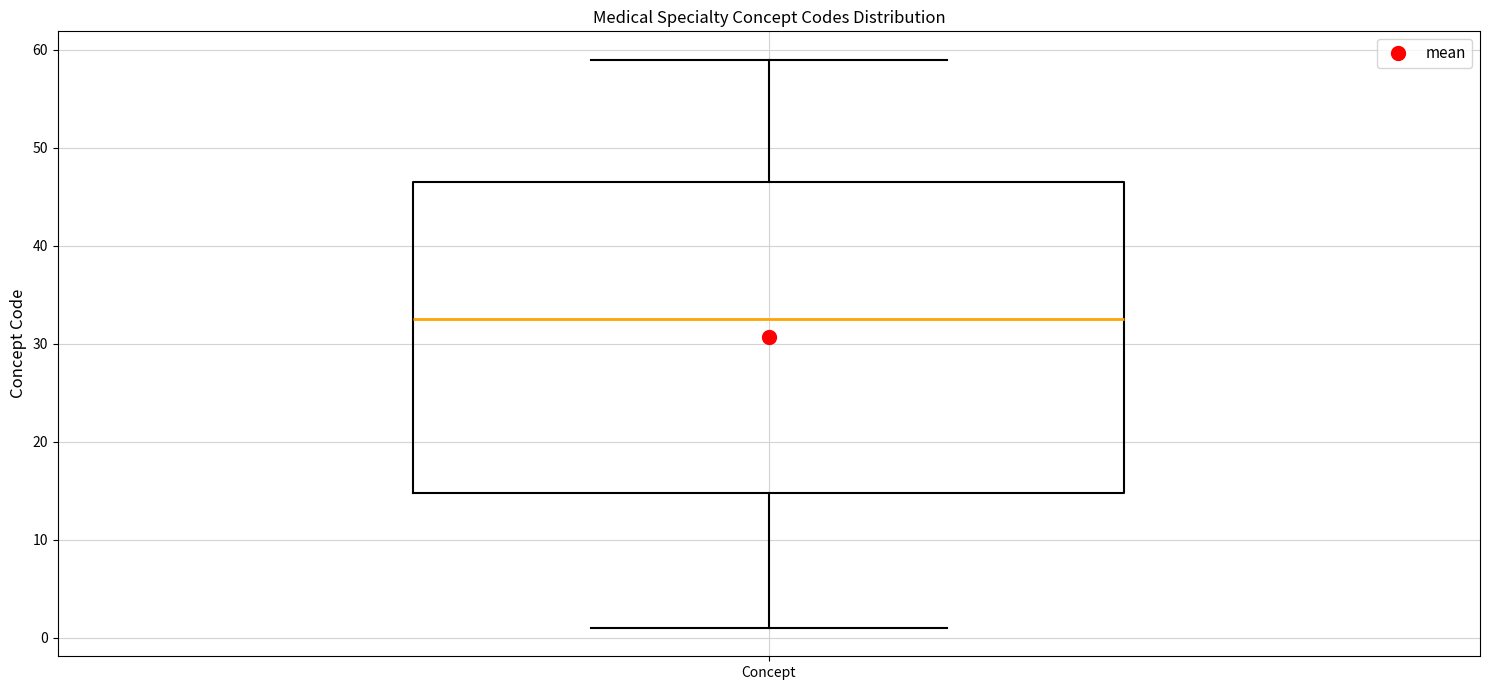

Read this box plot against the y-axis: the position of the median line, the range covered by the box, and the ends of both whiskers. The values are not printed on the chart, so give them approximately, as read against the axis.

median 33, box 15 to 47, whiskers 1 to 59